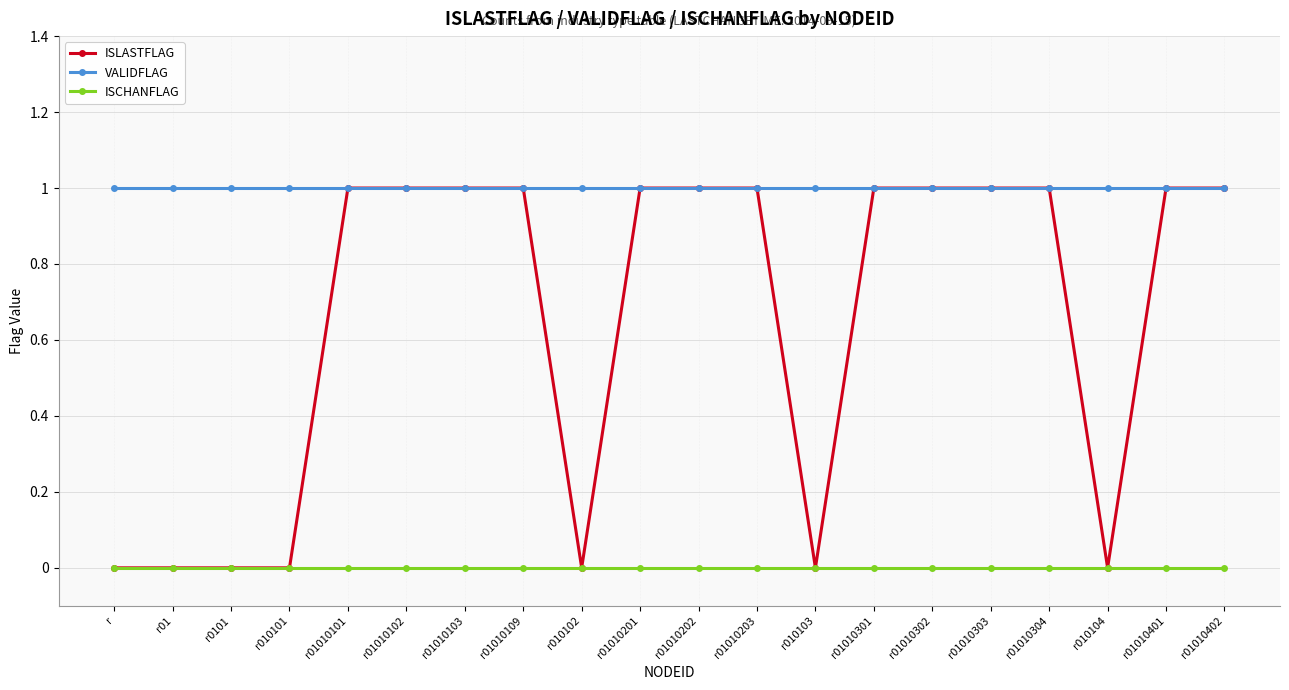

List the series in order of their overall mean, highest first.

VALIDFLAG, ISLASTFLAG, ISCHANFLAG